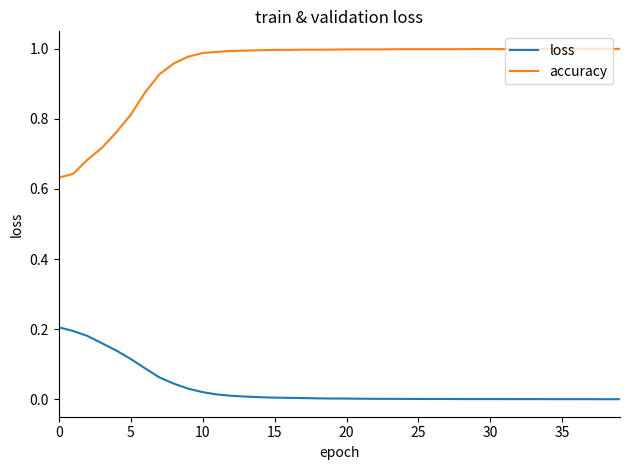

Which series has the largest total across all categories?

accuracy